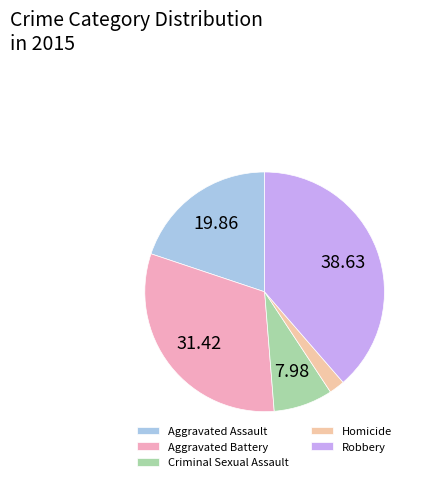

What is the largest slice in the pie chart?

Robbery